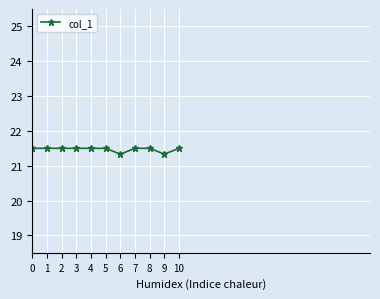

Count the number of data series in this chart.

1